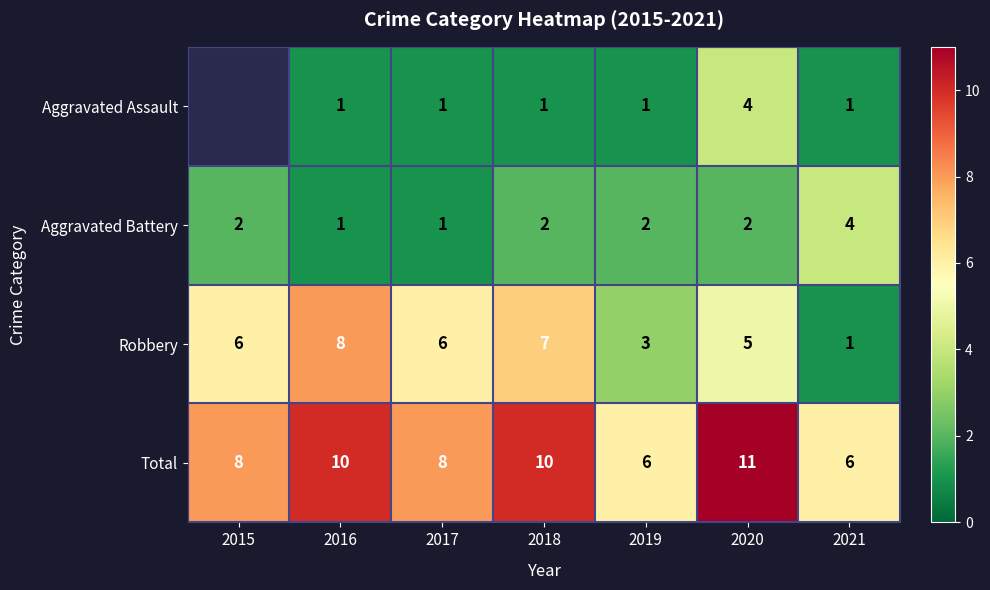

The value of Aggravated Assault at 2016 is 1. True or false?

True